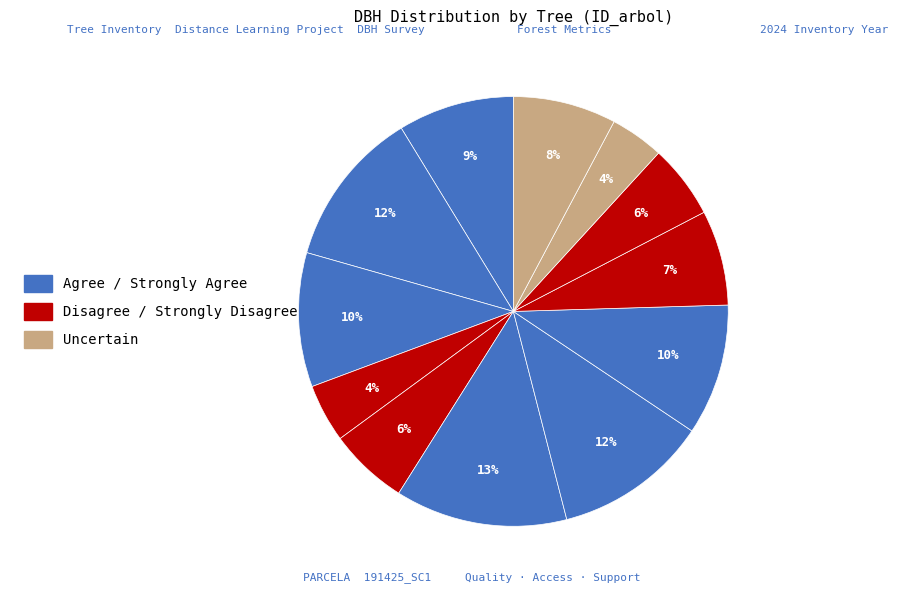

How many segments does this pie chart have?

12